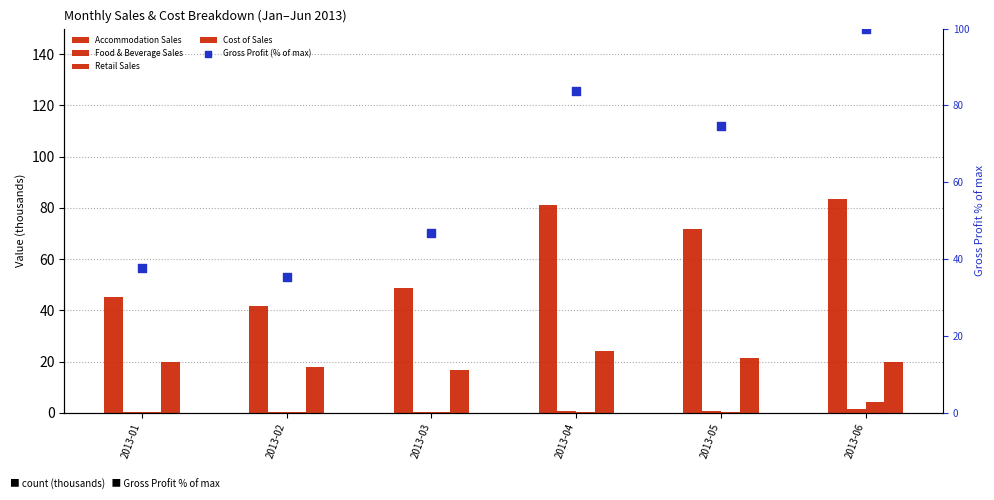

Which series reaches the maximum Y coordinate?

Gross Profit (% of max)